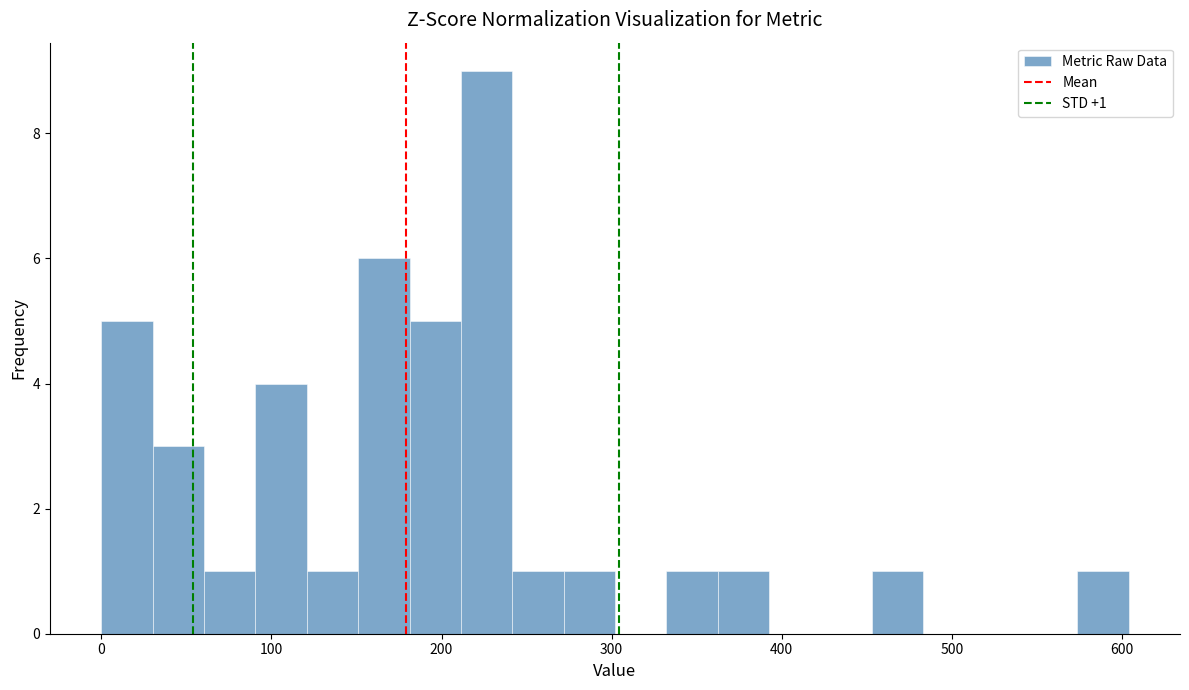

Around what value on the x-axis is the tallest bar? Give the approximate position of its centre, as read against the axis.

230